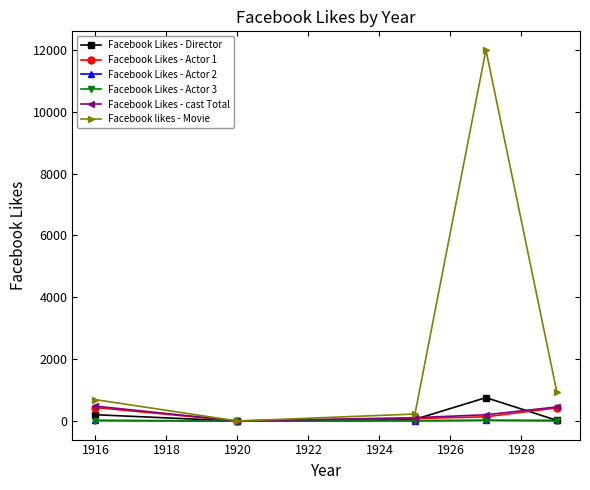

What is the maximum value shown in the chart?

12000